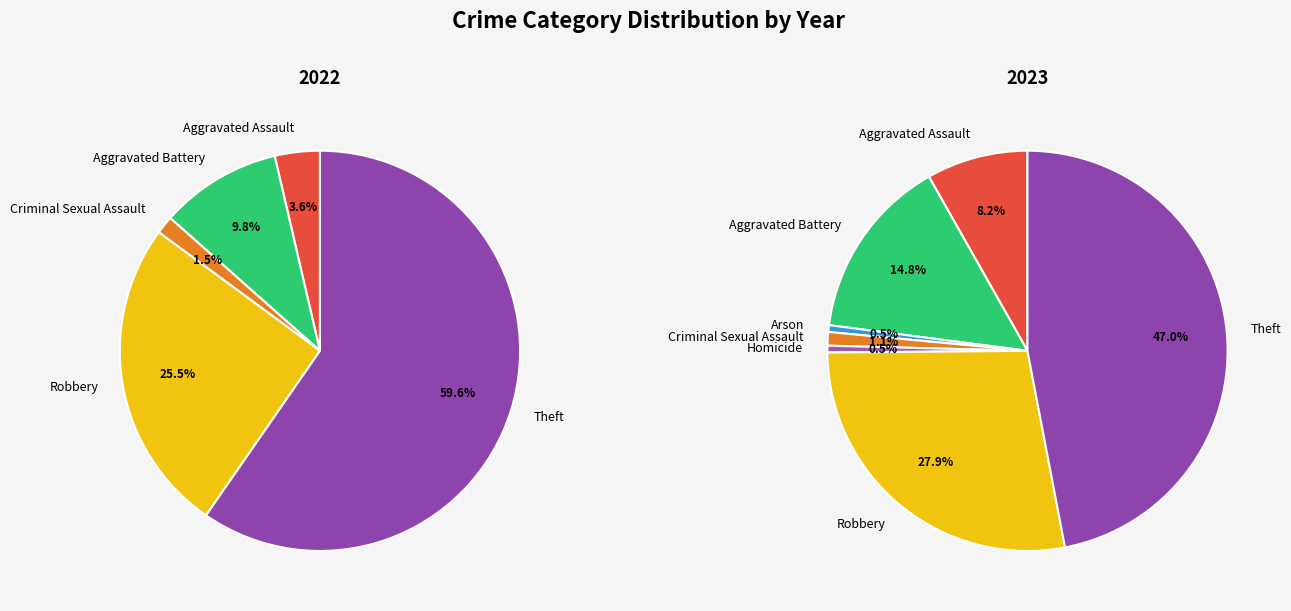

Which slice is the smallest?

Arson